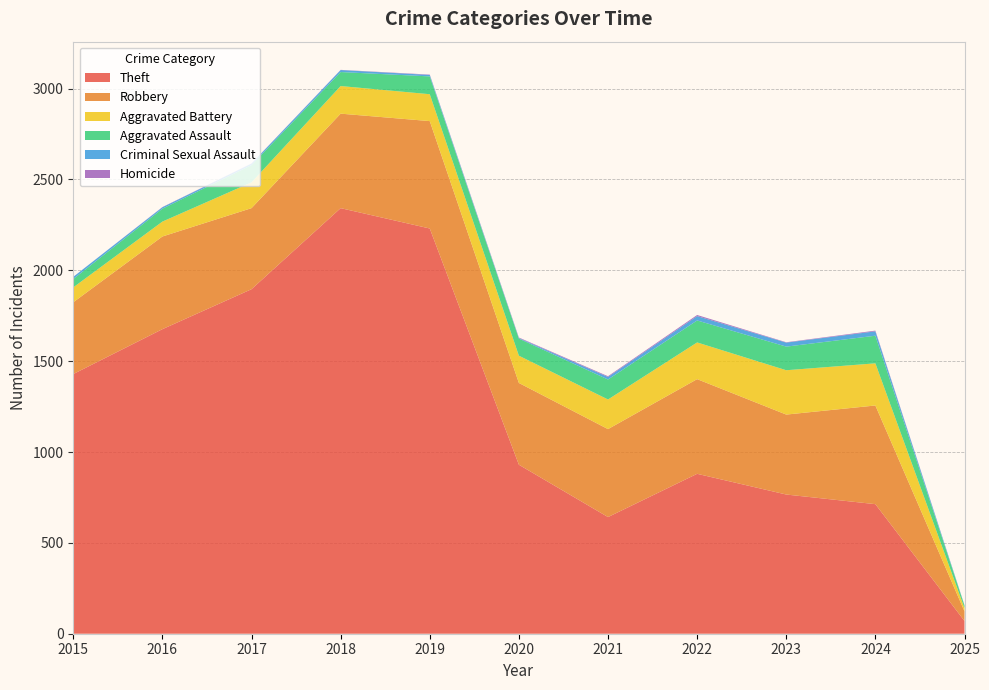

Reading left to right, extract all data points from this chart.

Robbery: 395	510	446	520	591	450	484	521	440	543	53
Theft: 1429	1676	1896	2342	2230	930	642	880	766	713	70
Aggravated Assault: 46	71	95	77	98	94	110	121	130	152	14
Aggravated Battery: 82	82	142	152	148	150	163	202	244	232	18
Criminal Sexual Assault: 12	8	8	11	8	3	14	24	22	24	2
Homicide: 0	1	1	1	2	3	4	6	2	4	0